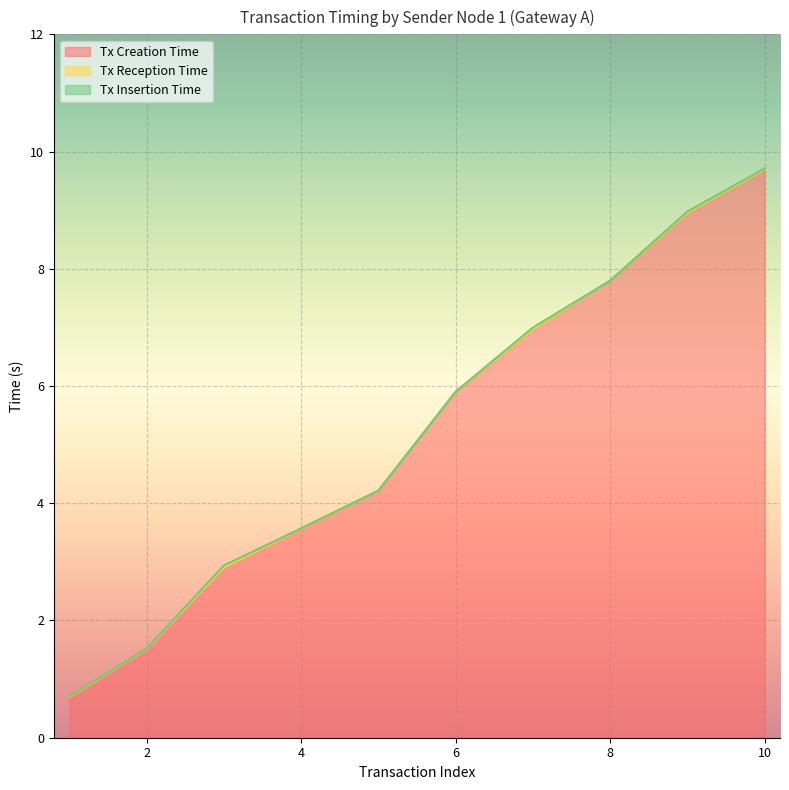

True or false: Tx Creation Time and Tx Reception Time cross at least once.

False